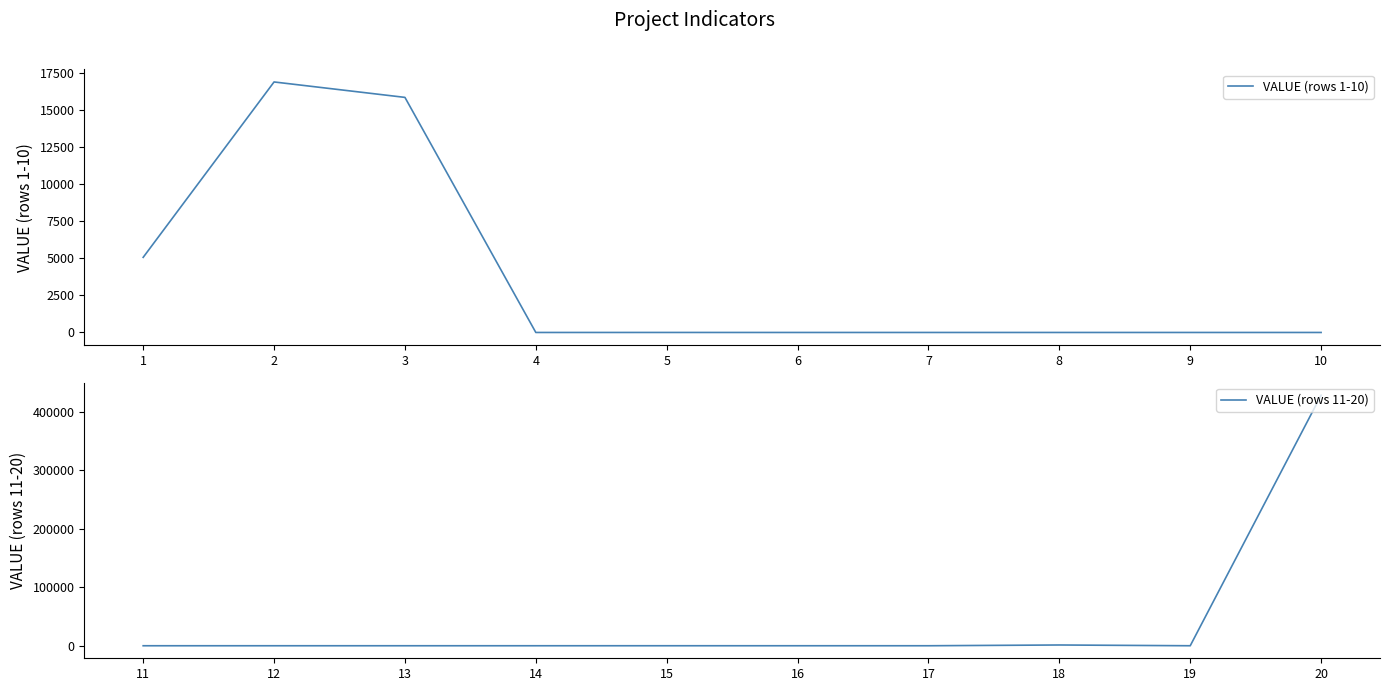

Count the number of data series in this chart.

2